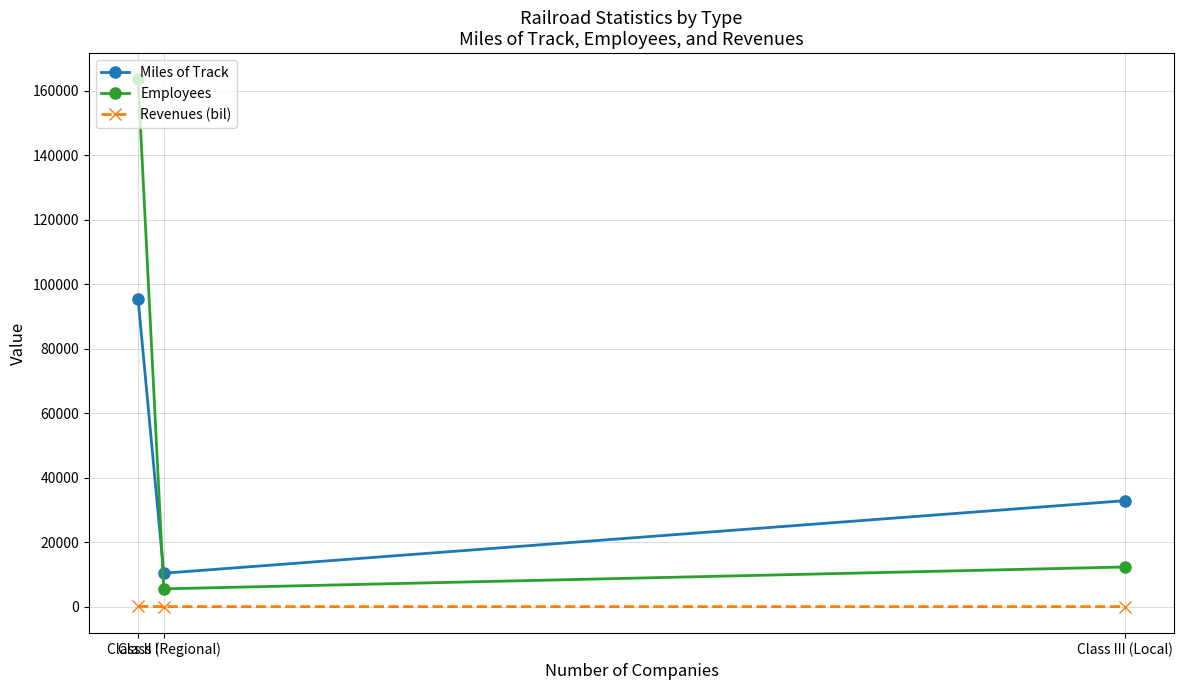

At which label does Revenues (bil) first exceed 2?

Class I